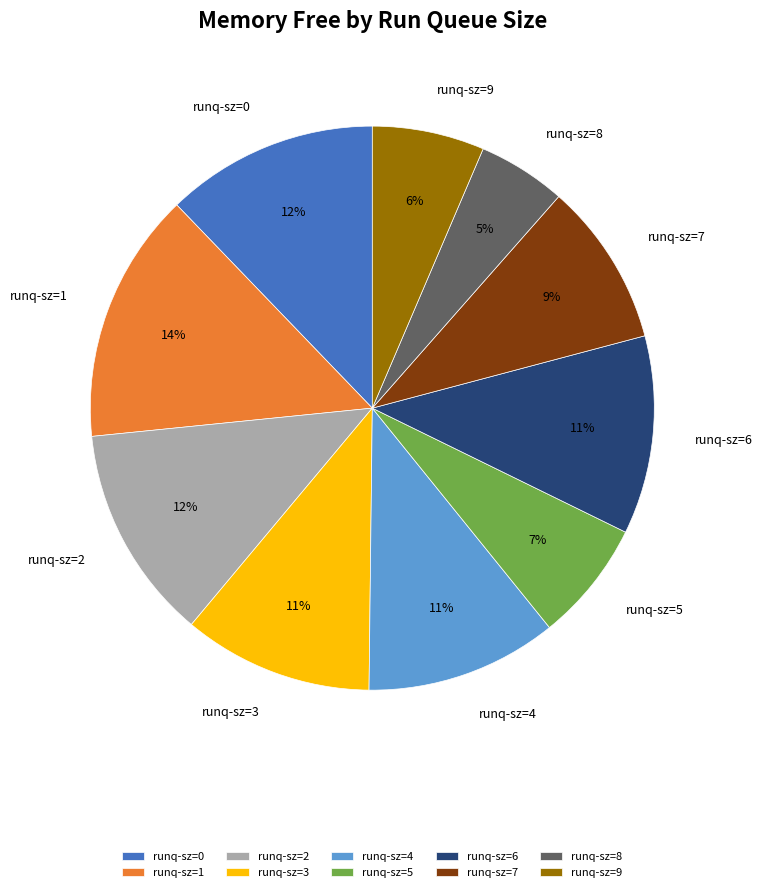

Do runq-sz=8 and runq-sz=5 together represent more than half of the pie?

No